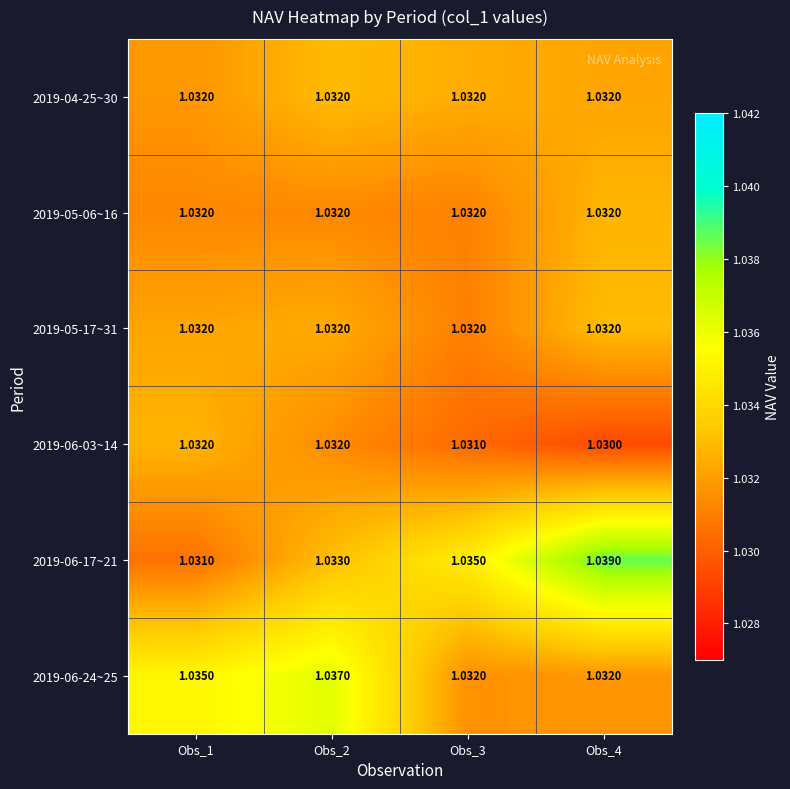

Is the value of 2019-06-03~14 at Obs_4 greater than the value of 2019-06-17~21 at Obs_3?

No